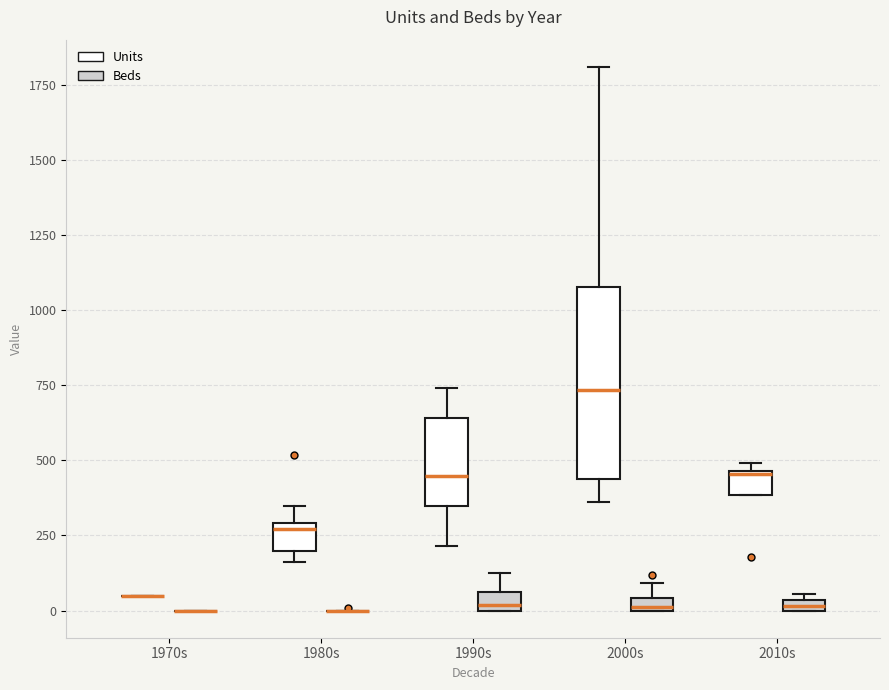

Where does the upper whisker of the box for 1990s (Beds) end on the y-axis? The values are not printed on the chart, so give them approximately, as read against the axis.

150